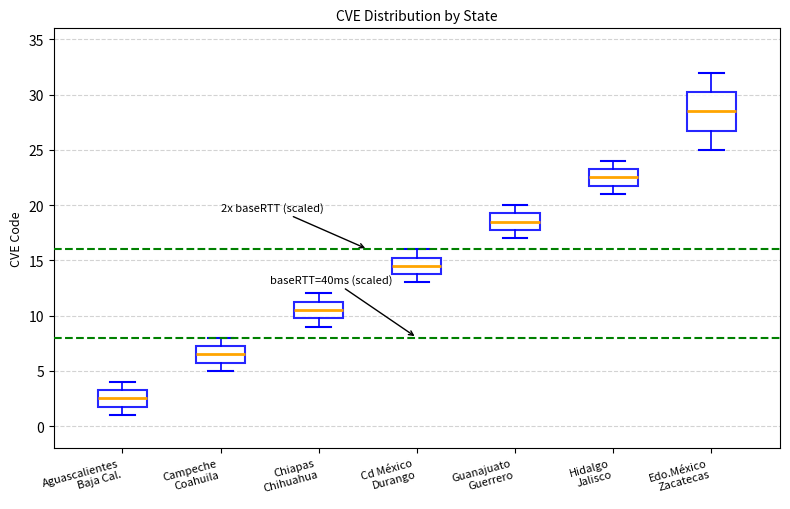

Comparing the boxes themselves (not the whiskers), which one is the tallest?

Edo.México Zacatecas